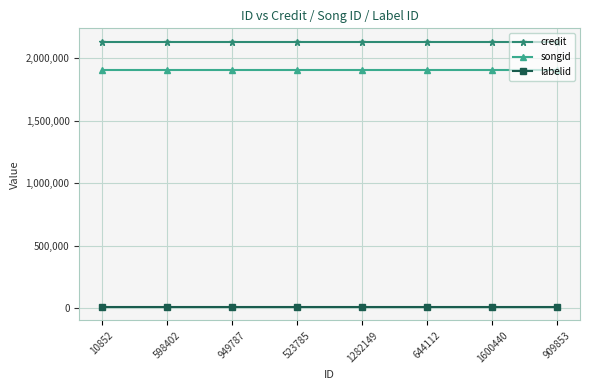

How many lines are shown in the chart?

3